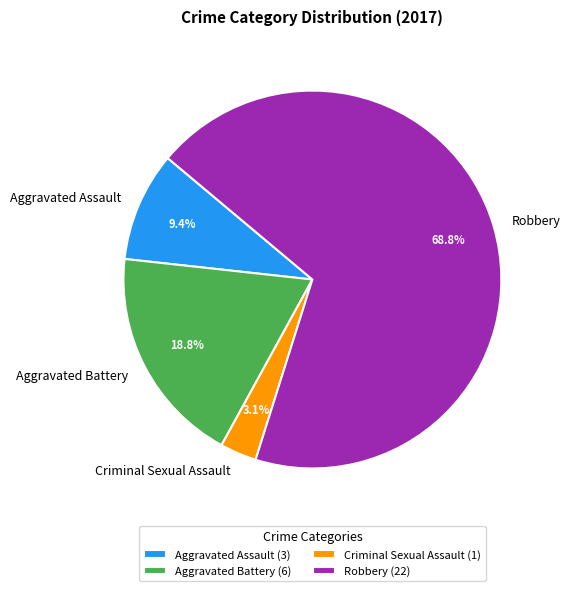

Between Aggravated Battery and Criminal Sexual Assault, which is larger?

Aggravated Battery